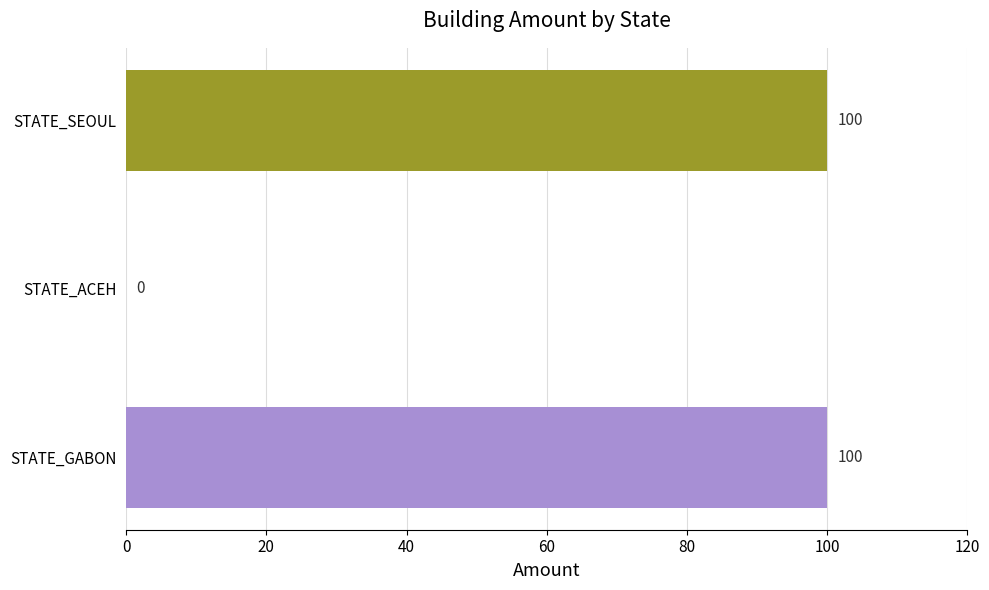

Count the number of categories in the chart.

3